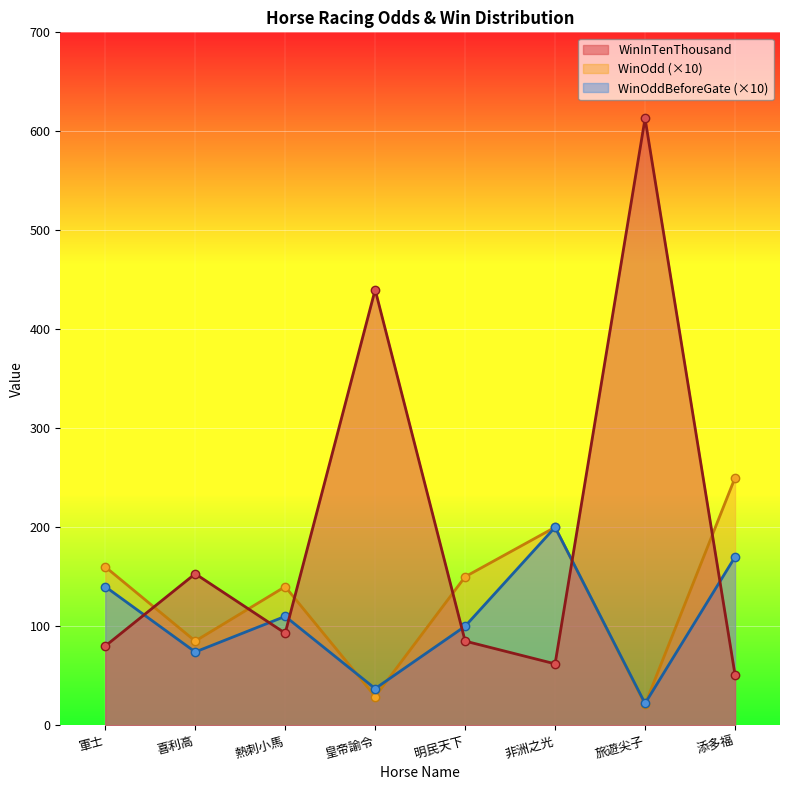

What is the difference between the second highest and second lowest values in the WinOdd series?

171